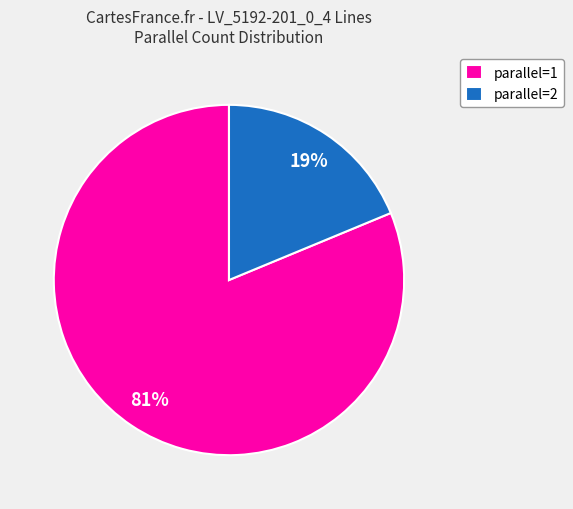

Rank the categories by value from highest to lowest.

parallel=1, parallel=2